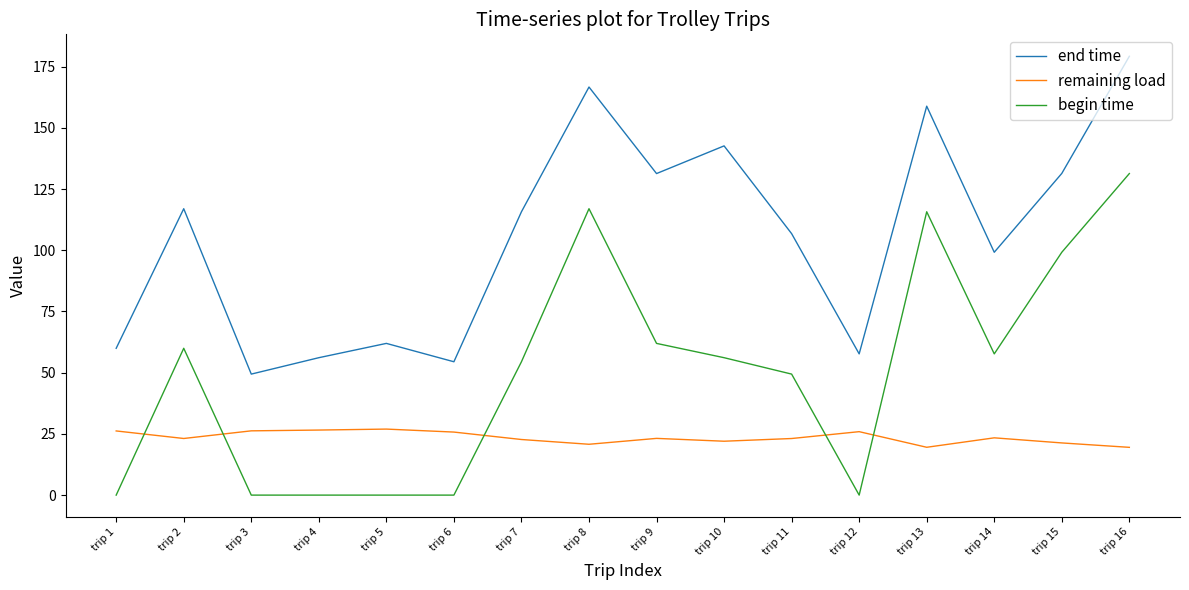

In begin time, how many points are higher than both neighbors (excluding endpoints)?

3